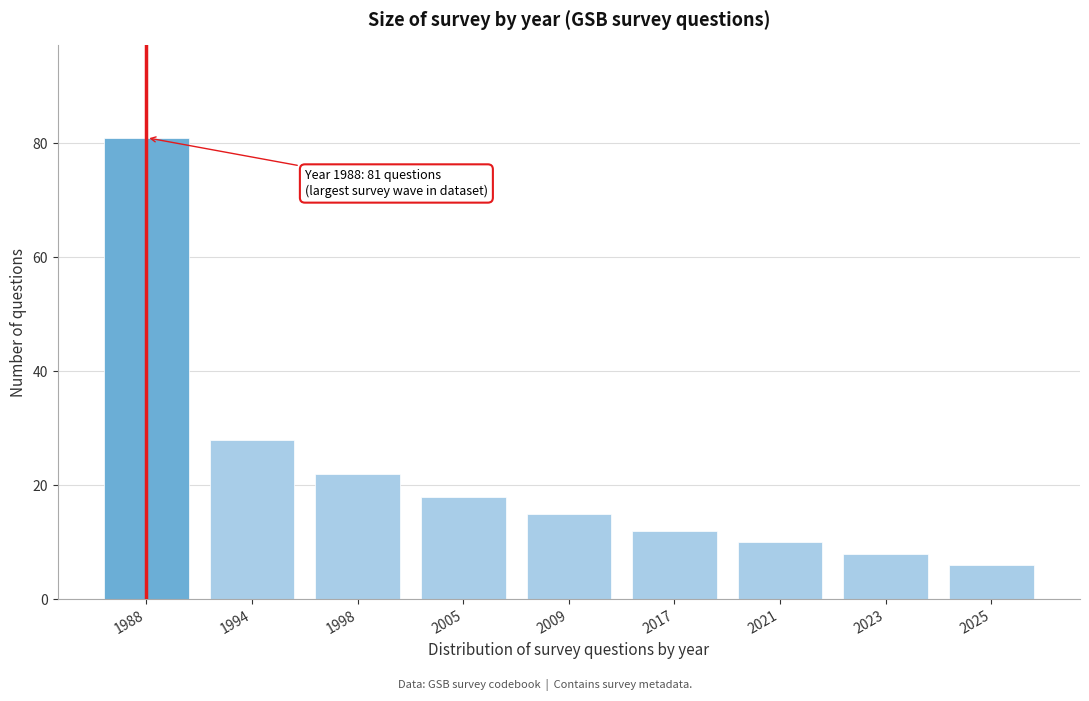

Reading left to right, list all the values displayed in this chart.

81	28	22	18	15	12	10	8	6